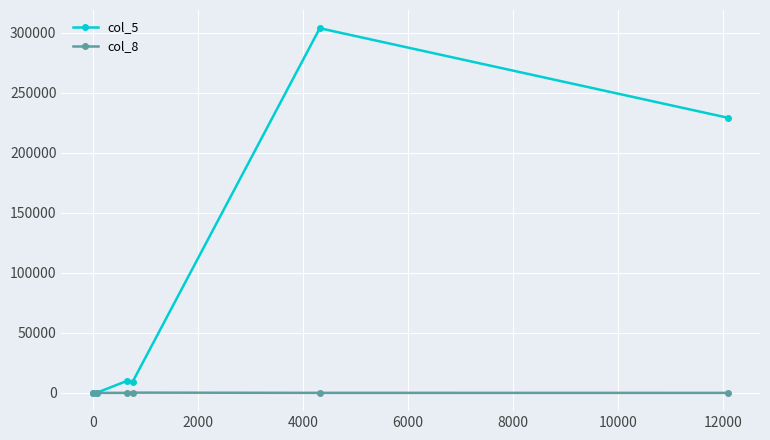

Which series has the largest range (max minus min)?

col_5